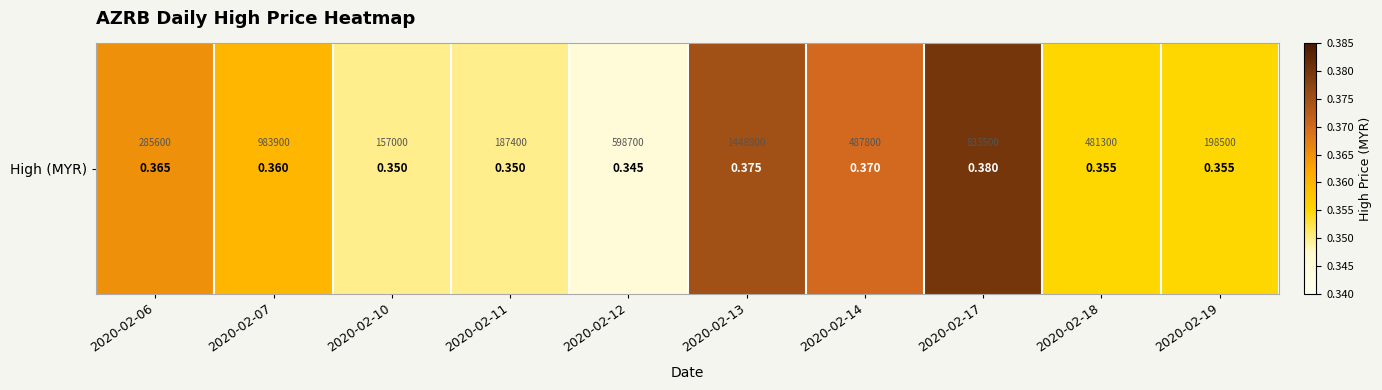

Rank the categories by value from lowest to highest.

2020-02-12, 2020-02-10, 2020-02-11, 2020-02-18, 2020-02-19, 2020-02-07, 2020-02-06, 2020-02-14, 2020-02-13, 2020-02-17